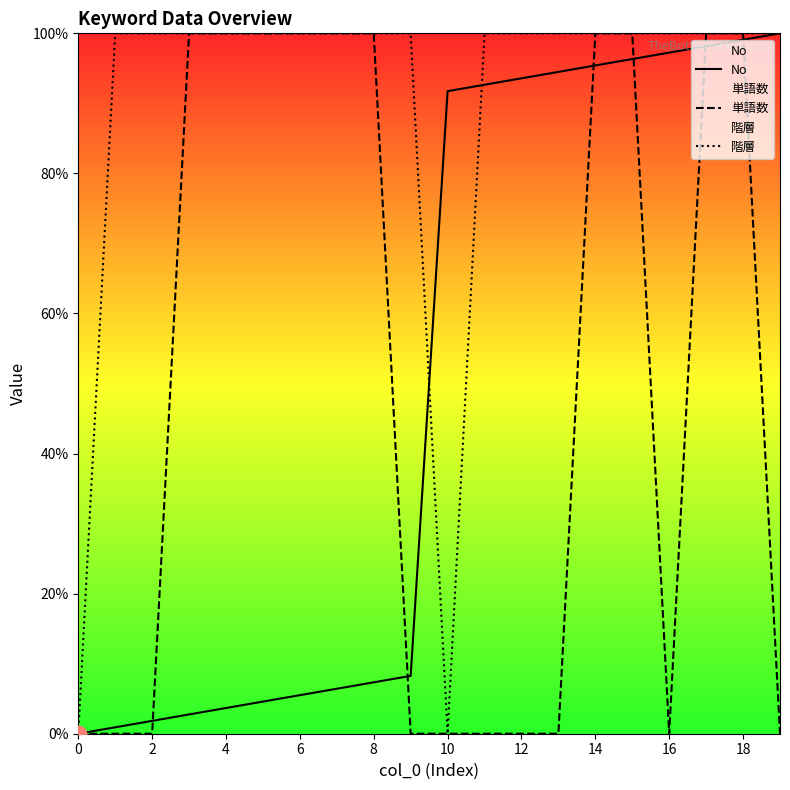

True or false: No has more than 0 points higher than both neighbors.

False